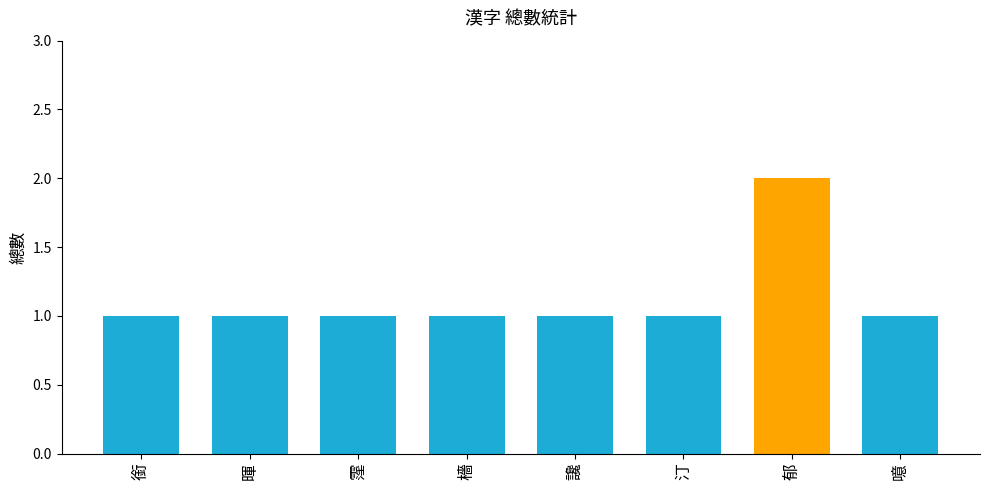

What is the minimum value shown in the chart?

1